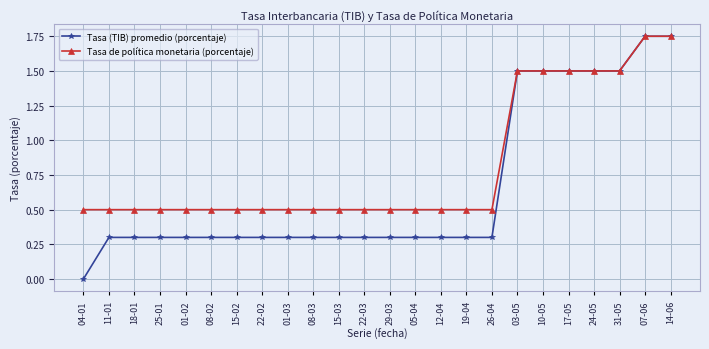

Is the value of Tasa (TIB) promedio (porcentaje) at 31-05 greater than the value of Tasa de política monetaria (porcentaje) at 08-03?

Yes